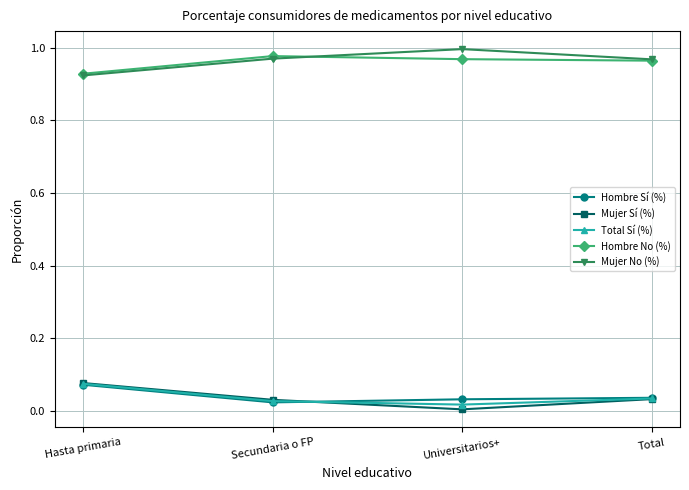

How many categories are shown in the chart?

4